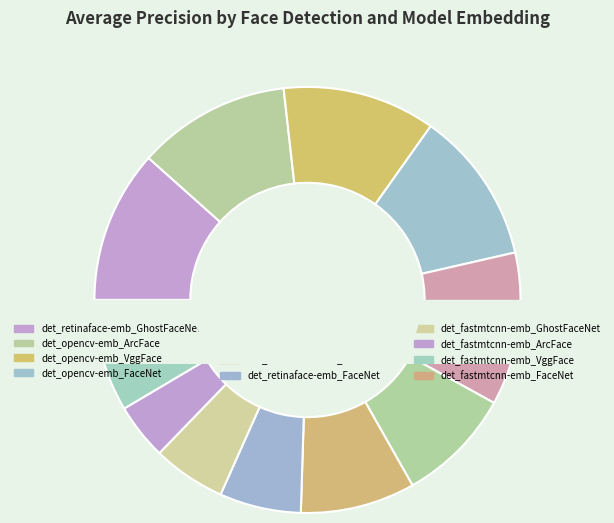

To the nearest percent, what is the average slice percentage?

8%